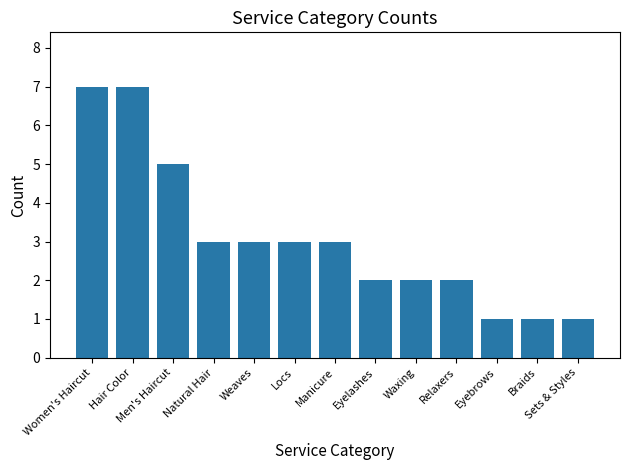

What is the label of the 8th bar from the left?

Eyelashes